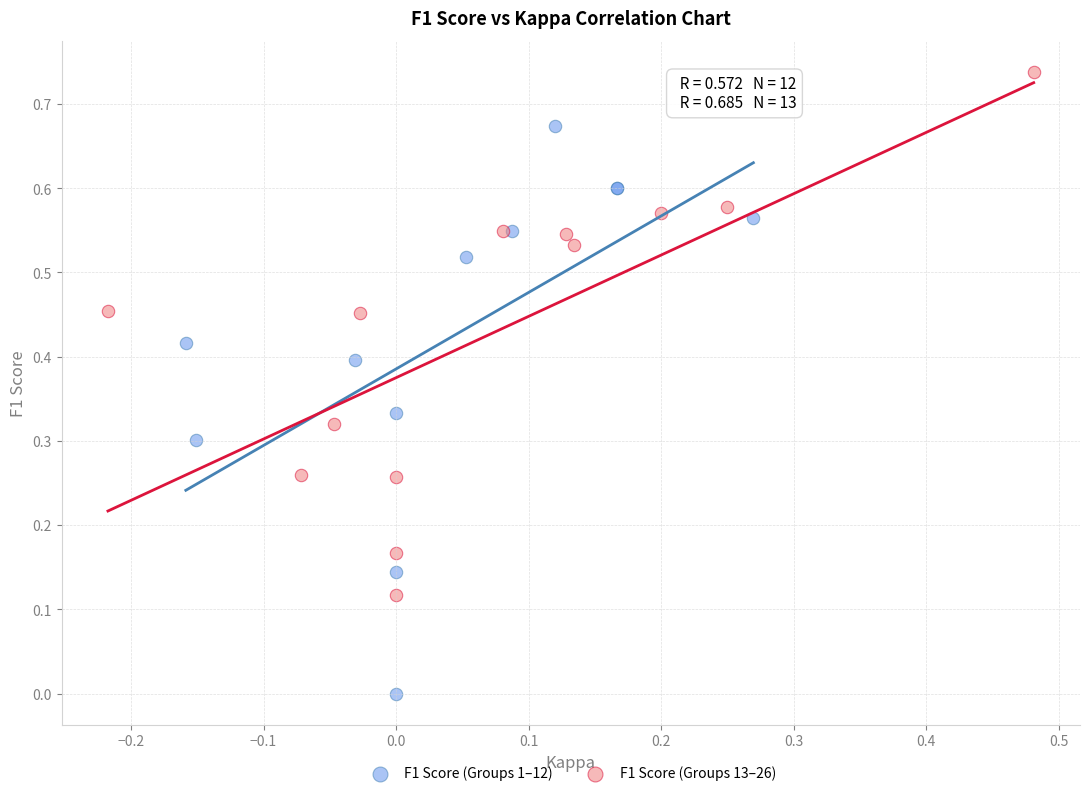

Which series has the largest Y range (max minus min)?

F1 Score (Groups 1–12)